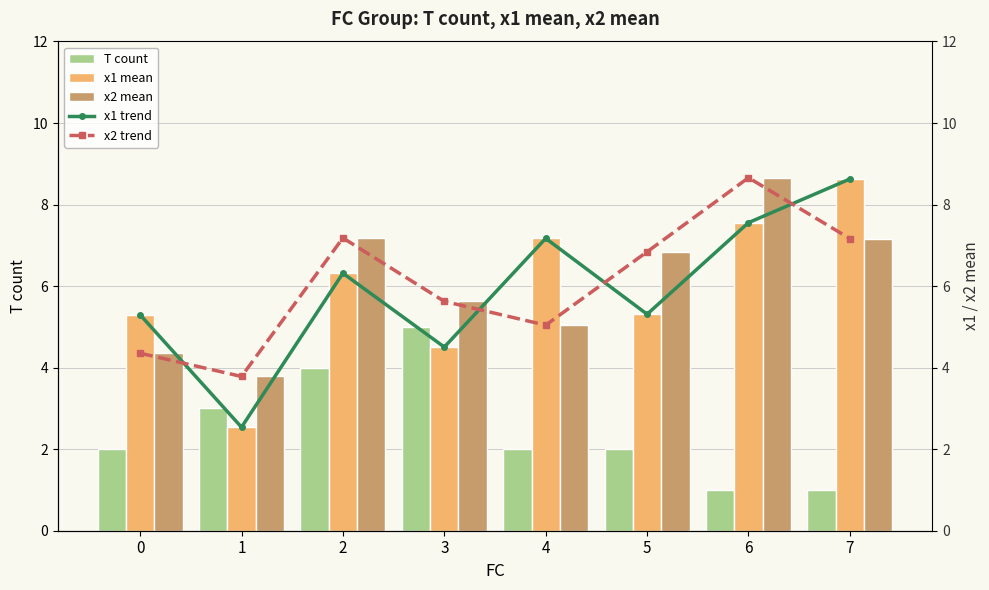

At which category is the sum across all series the highest?

6